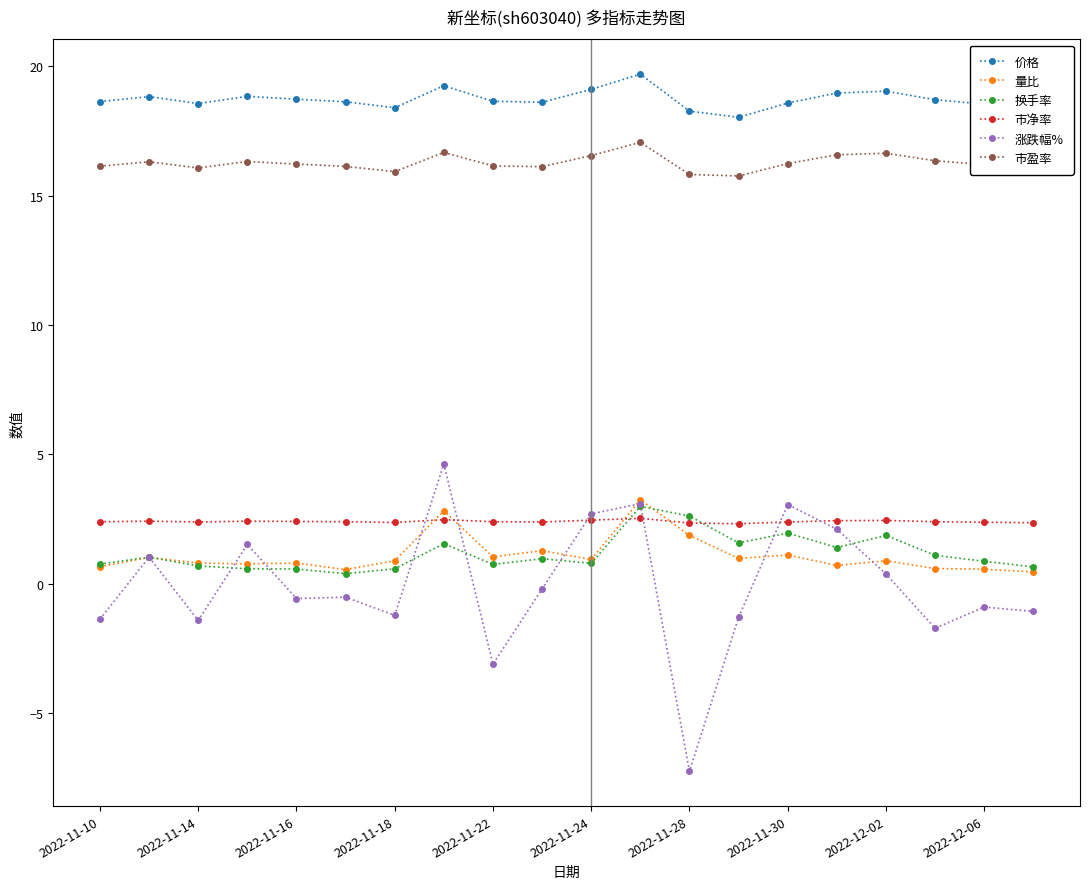

At how many categories does at least one series exceed 14?

20